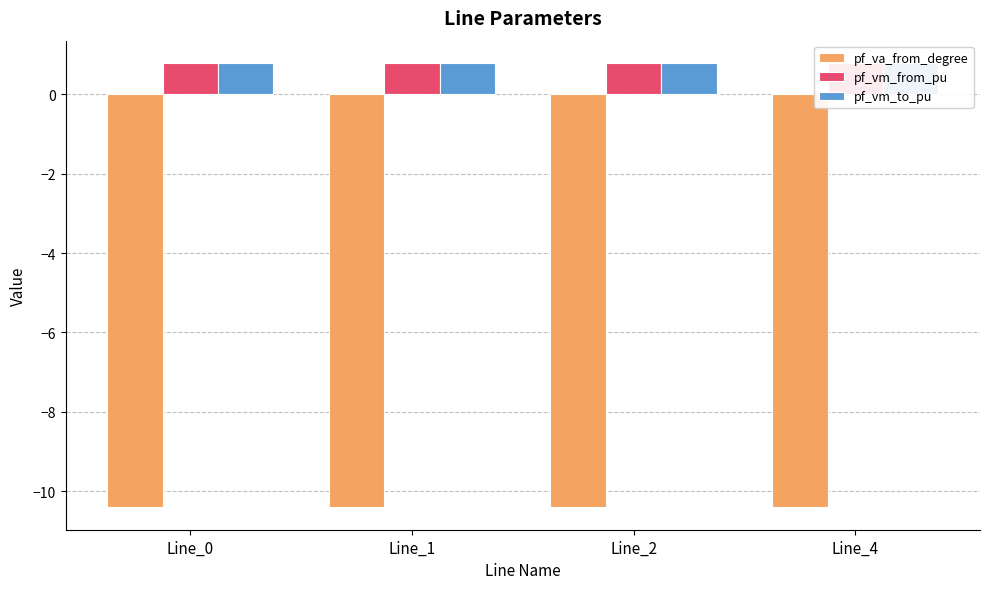

What is the sum of all pf_va_from_degree values?

-41.6